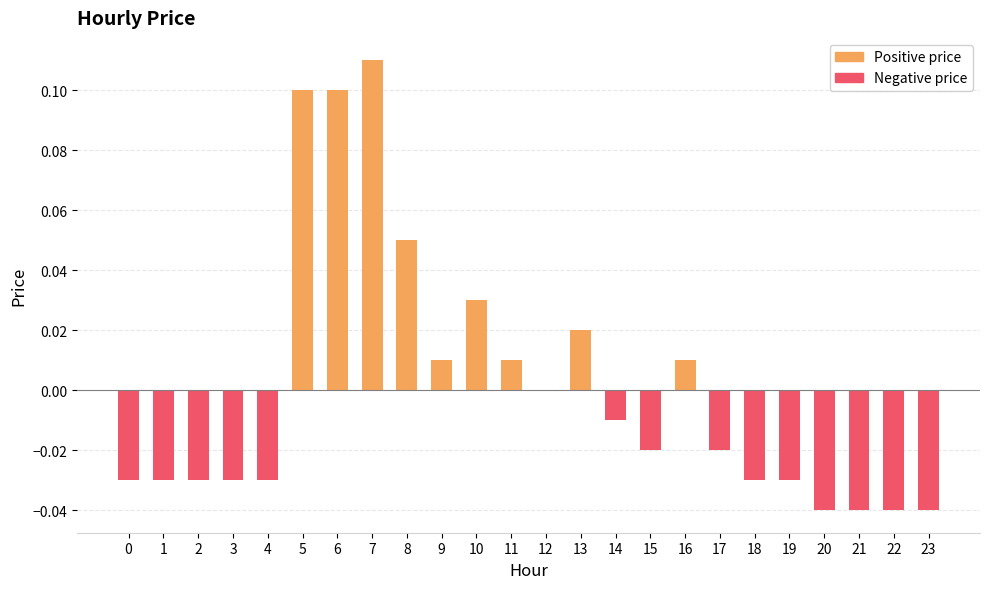

What are all the series names shown in the legend?

Positive price, Negative price